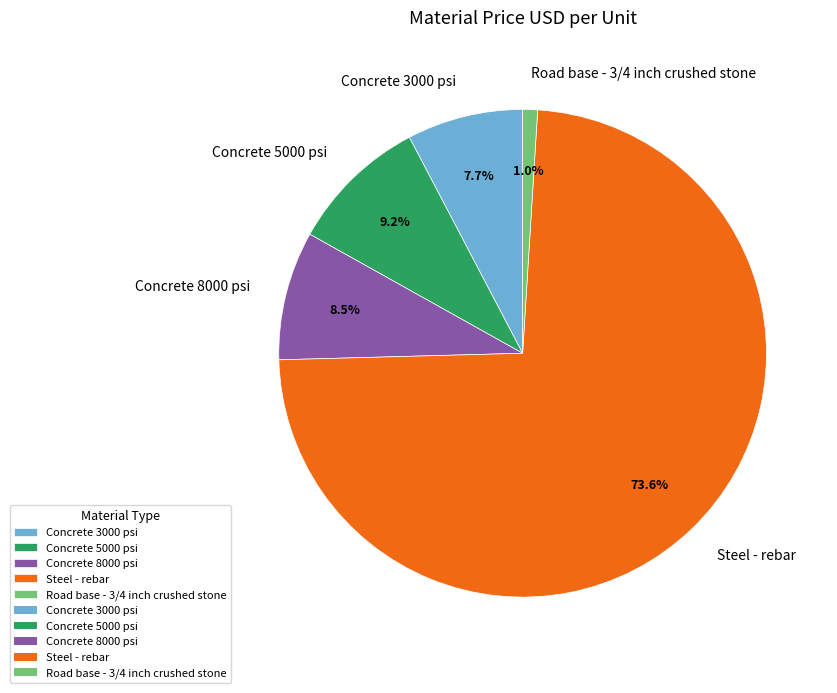

Approximately how many times larger is the value at Concrete 8000 psi compared to Concrete 5000 psi?

0.9